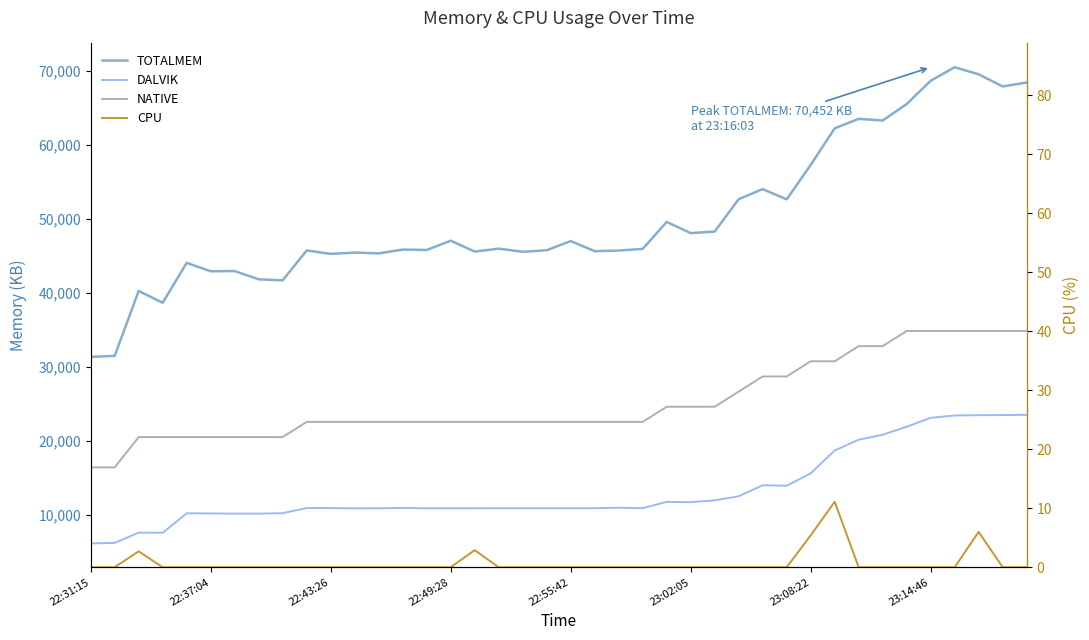

Count the NATIVE values in the range 22528 to 30720.

23